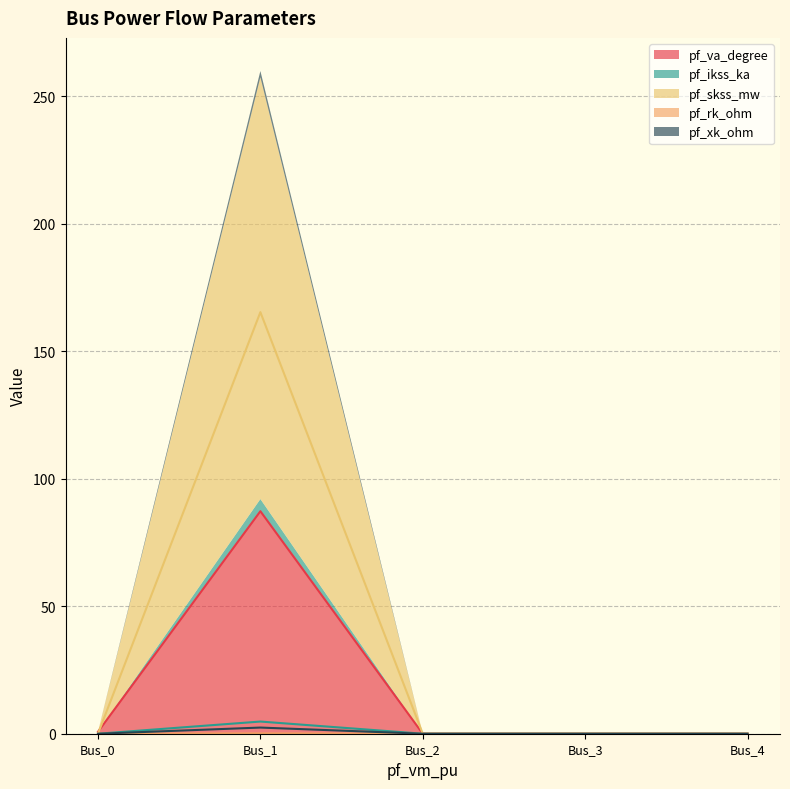

True or false: pf_ikss_ka and pf_va_degree cross at least once.

False